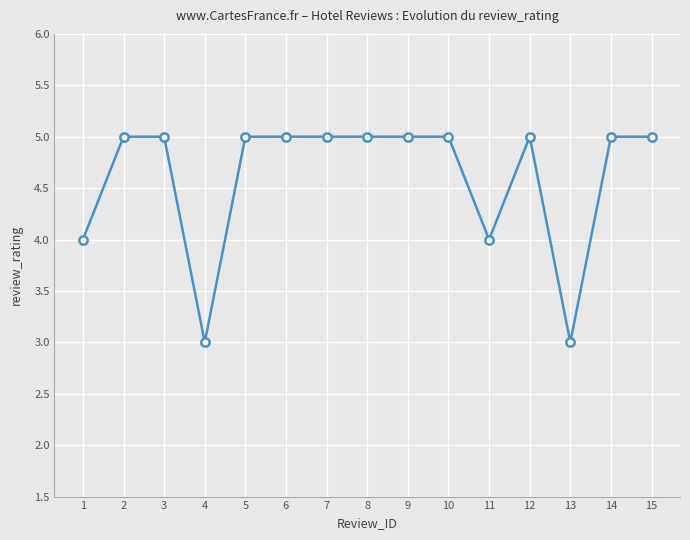

What is the difference between the second highest and minimum values?

2